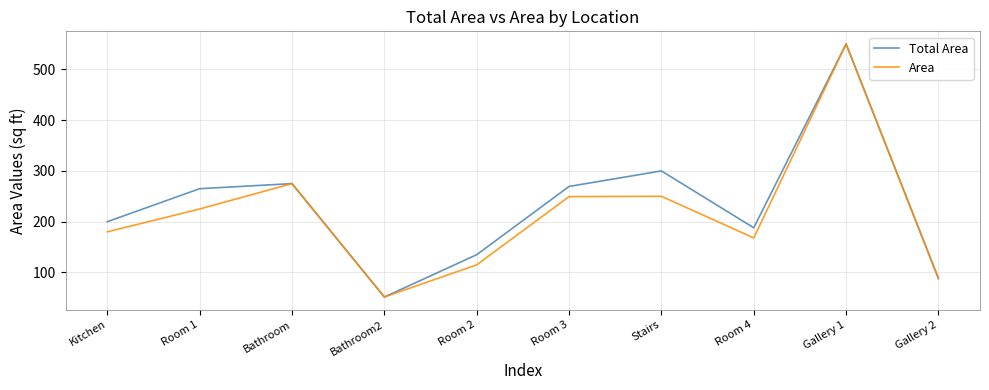

What is the minimum value shown in the chart?

51.6